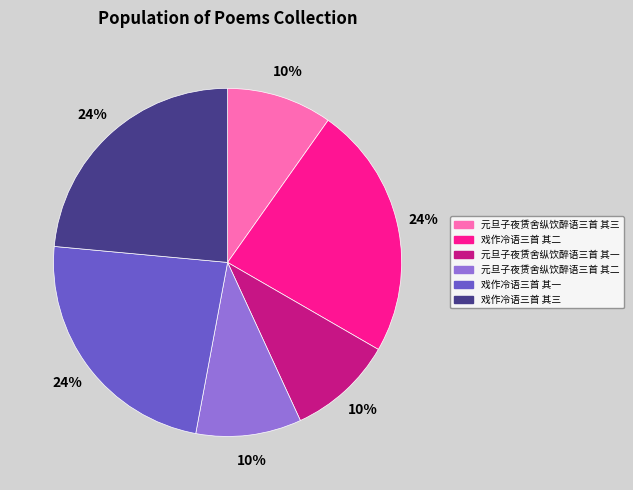

Count the number of slices in the pie.

6